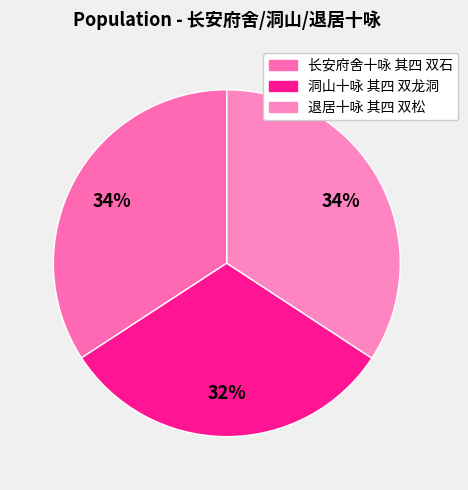

Does 洞山十咏 其四 双龙洞 account for over 50% of the chart?

No